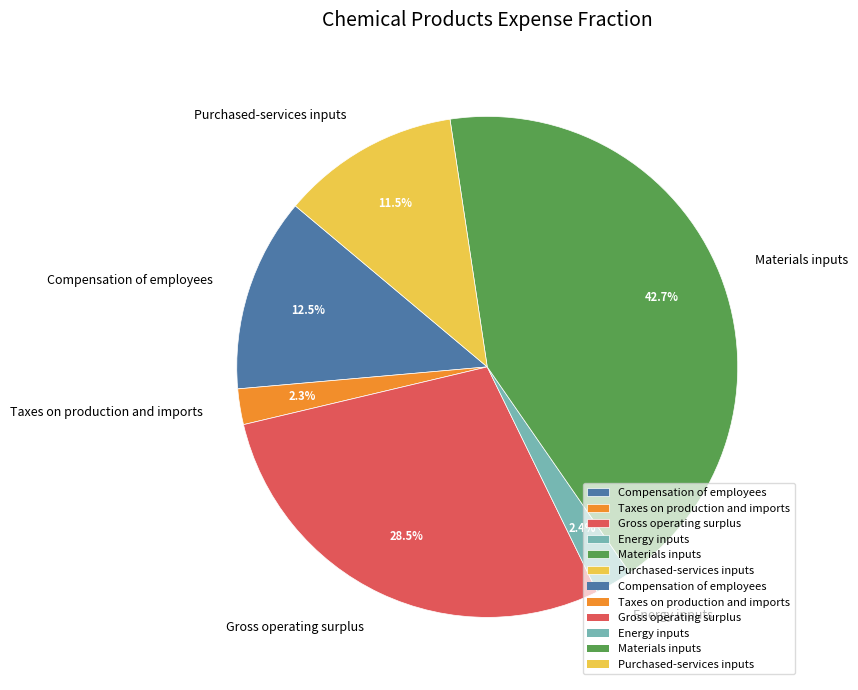

What is the ratio of the value at Gross operating surplus to the value at Energy inputs?

11.9